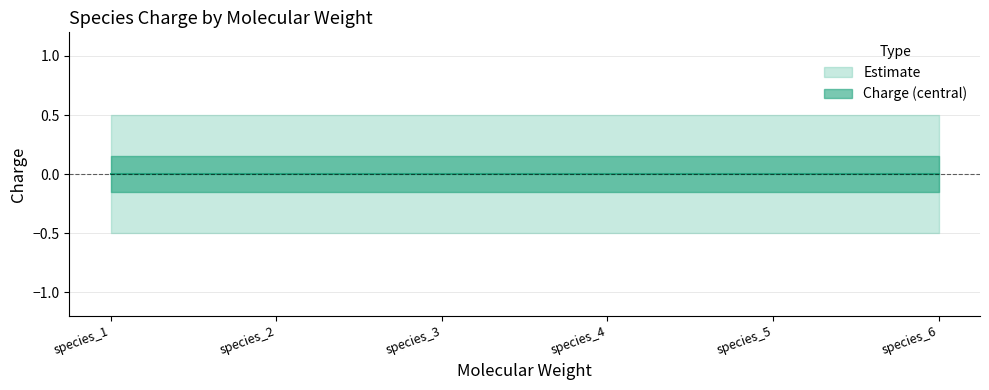

At which category does the chart reach its peak across all series?

species_6